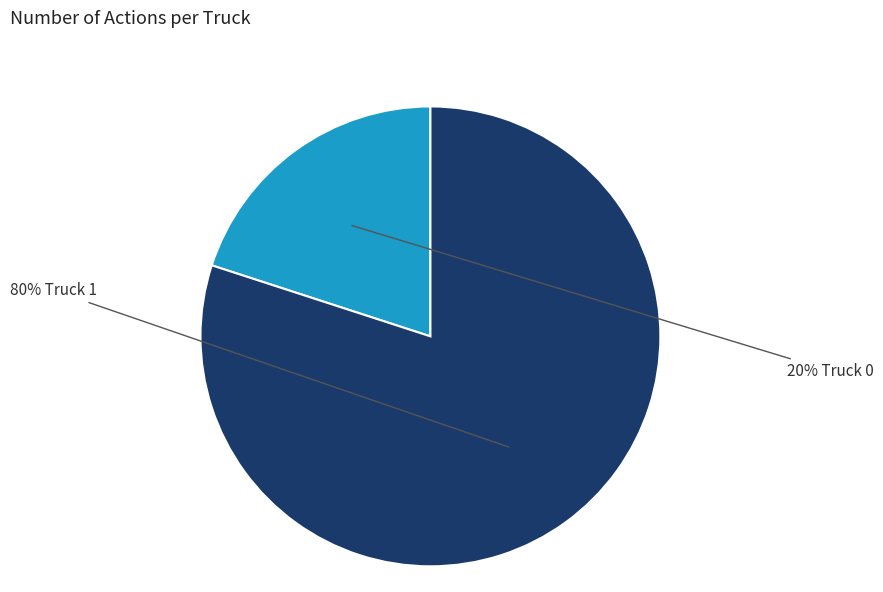

Does any single category account for the majority?

Yes